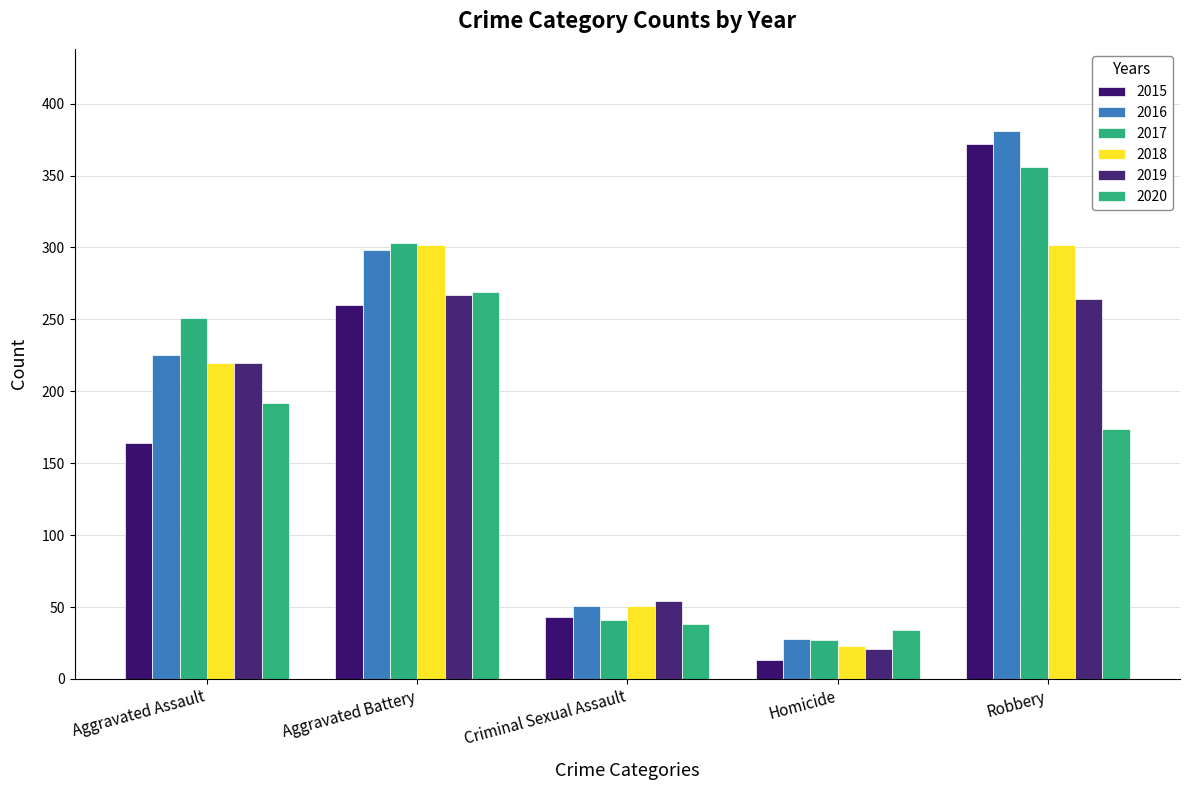

Is the value of 2015 at Aggravated Battery greater than the value of 2020 at Aggravated Assault?

Yes